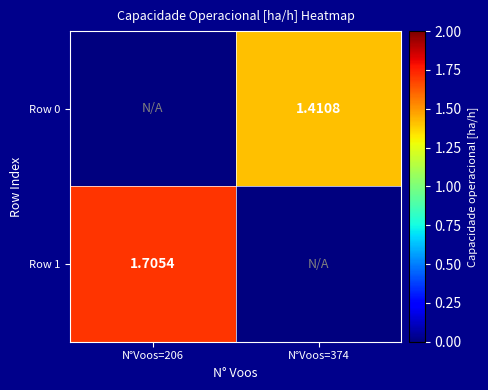

Is the value of Row 1 at N°Voos=206 greater than the value of Row 0 at N°Voos=374?

Yes